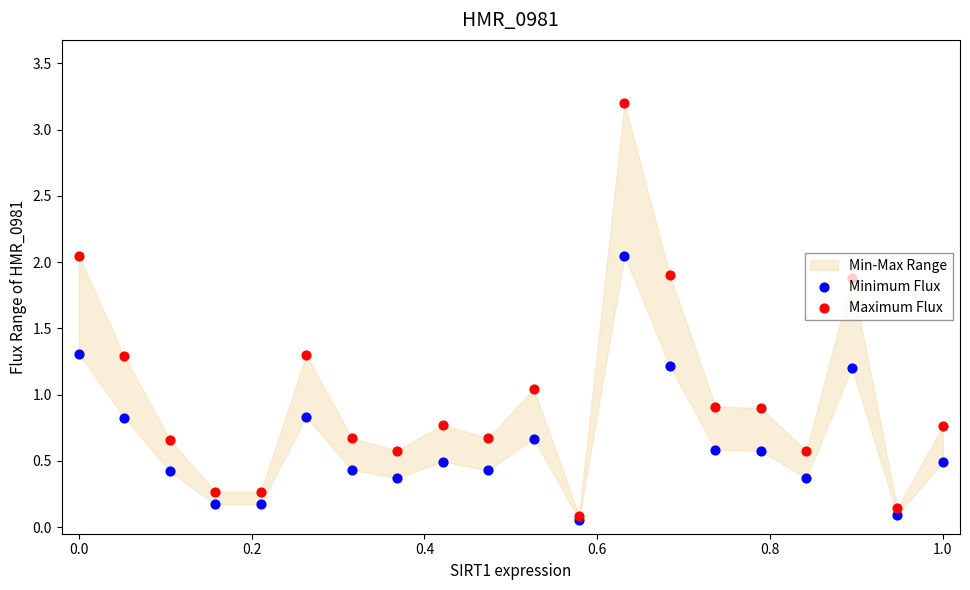

Which series reaches the maximum Y coordinate?

Maximum Flux